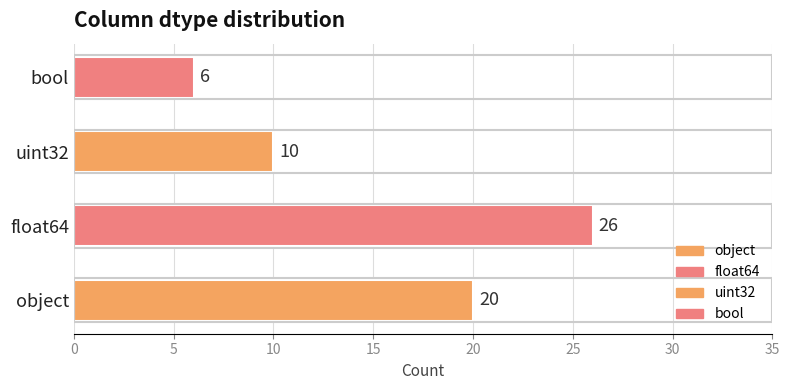

Which category has the highest value across all series?

float64